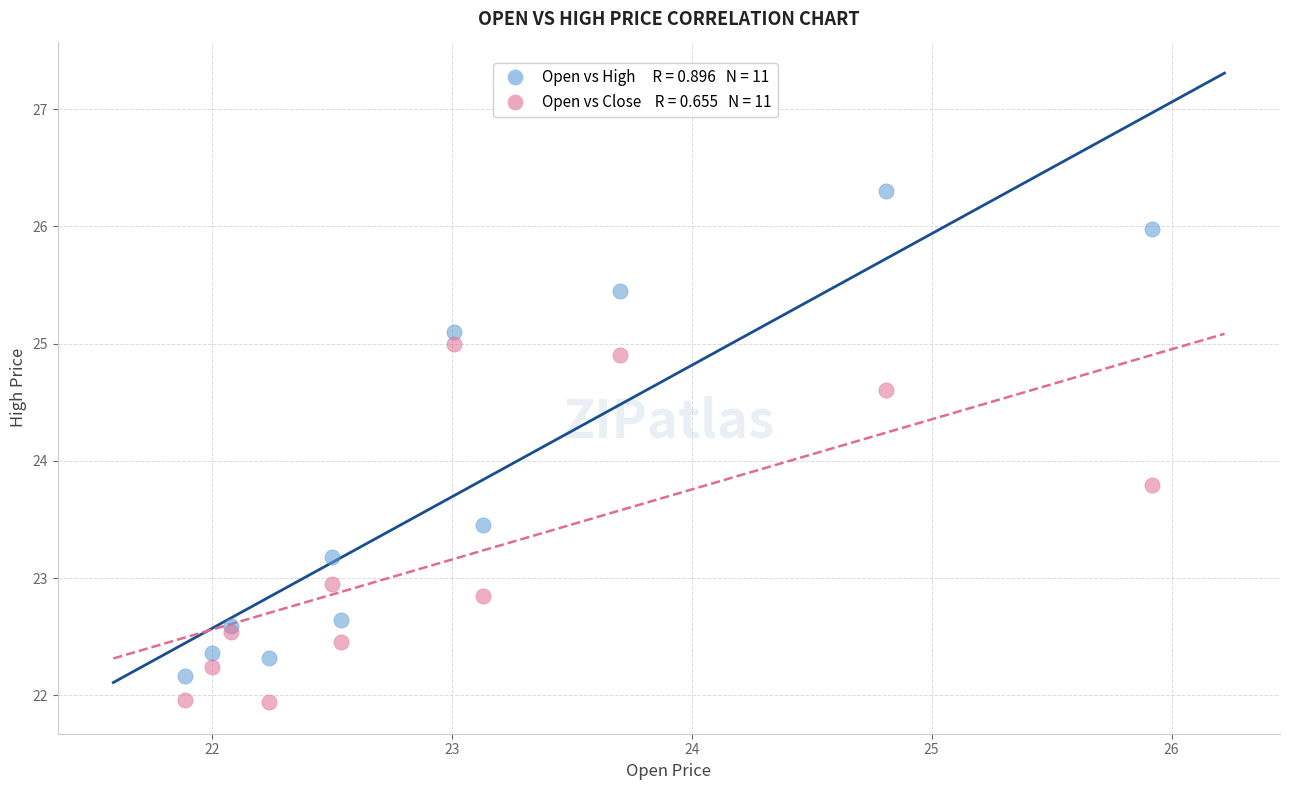

Across all series, what Y value is closest to 24?

23.8